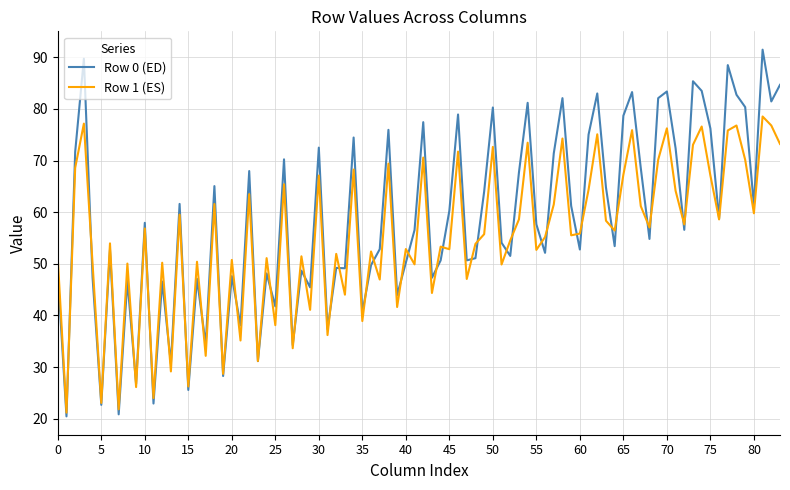

List the series in order of their overall mean, lowest first.

Row 1 (ES), Row 0 (ED)